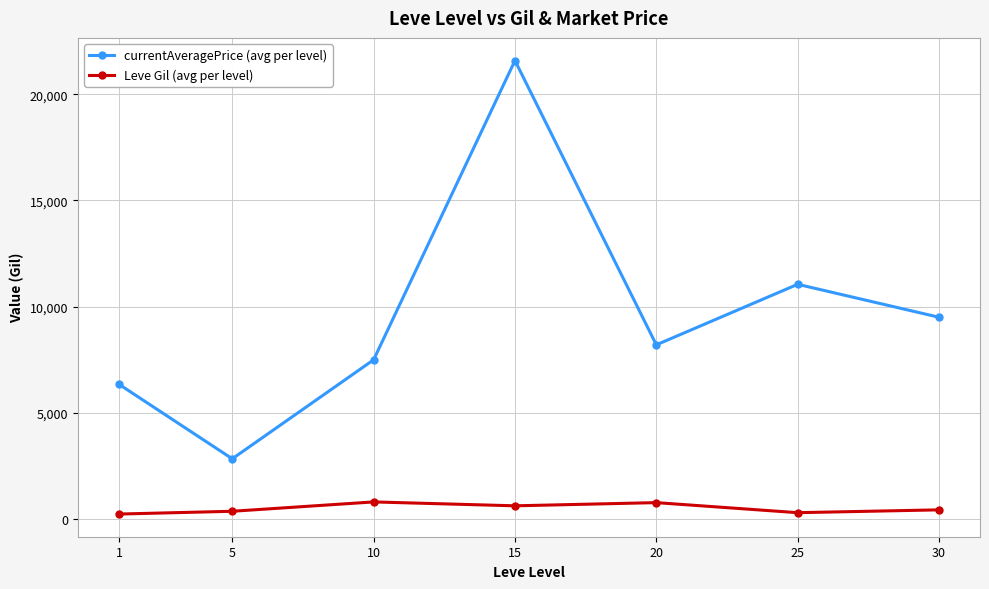

Rank the series by their average value, from highest to lowest.

currentAveragePrice (avg per level), Leve Gil (avg per level)